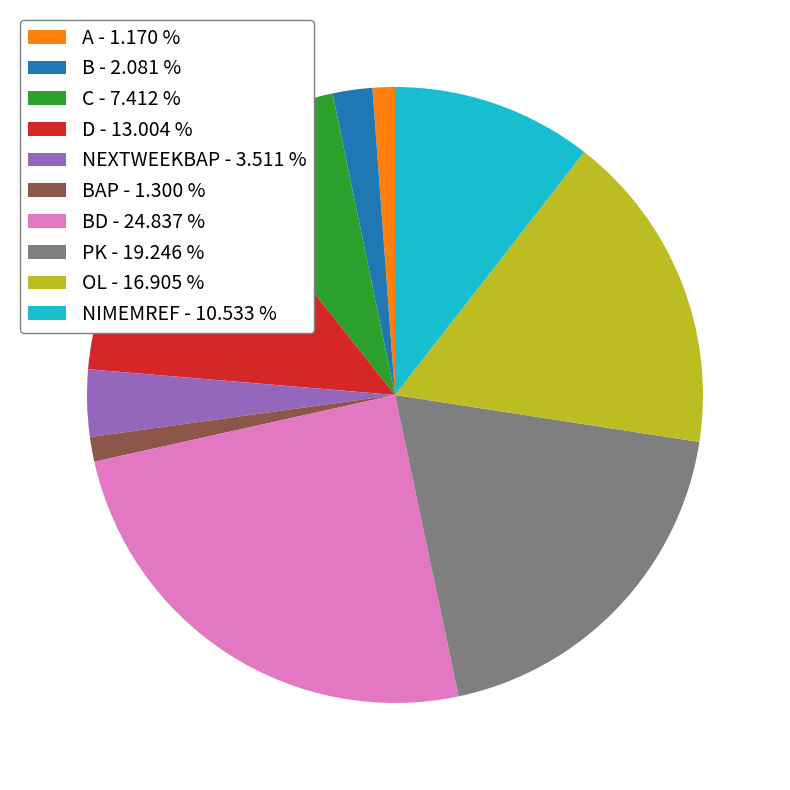

Is there any slice that represents more than half of the pie?

No